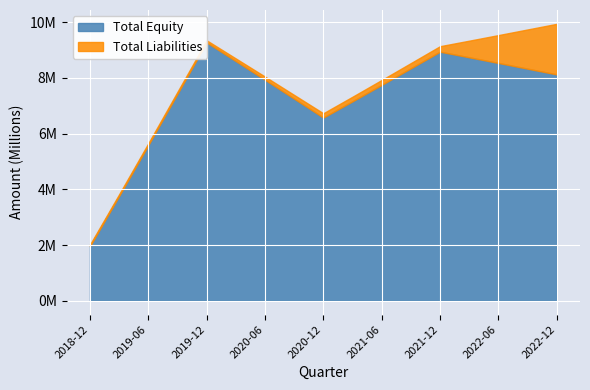

What is the value of the Total Liabilities point at the 3rd from the left?

64597.2